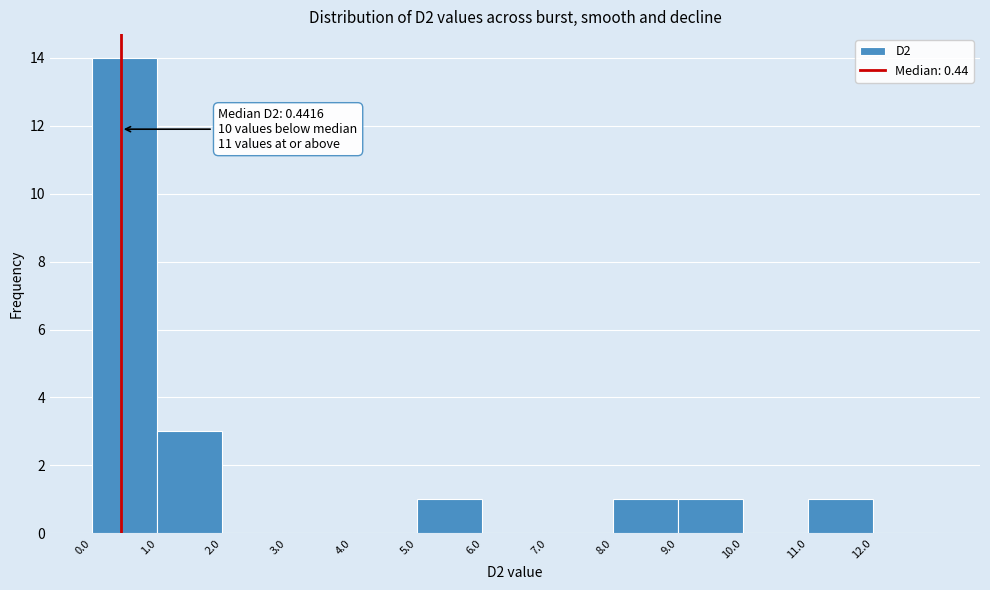

Which range on the x-axis has the tallest bar?

0 to 1